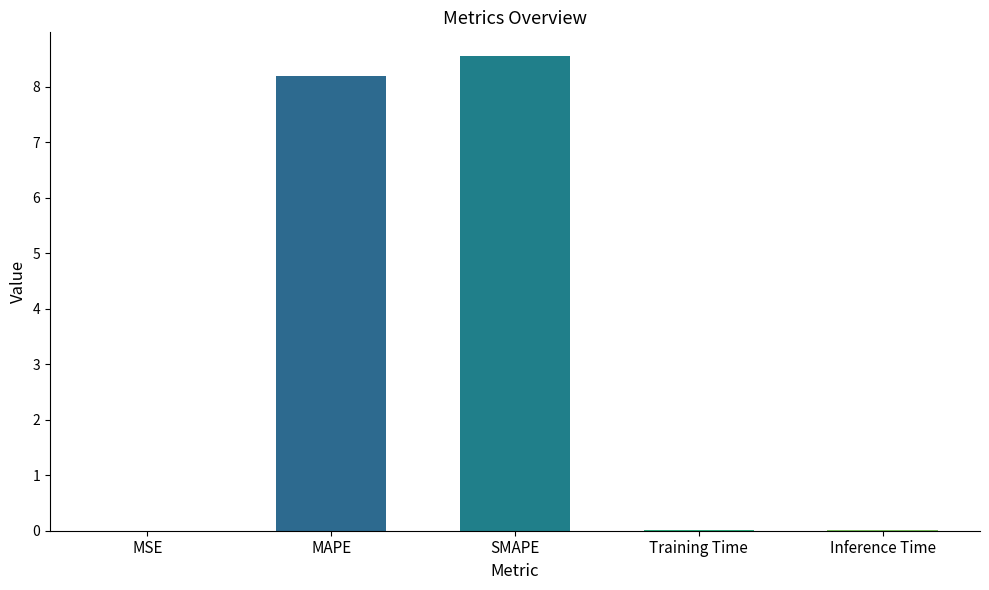

What is the sum of all values?

16.8